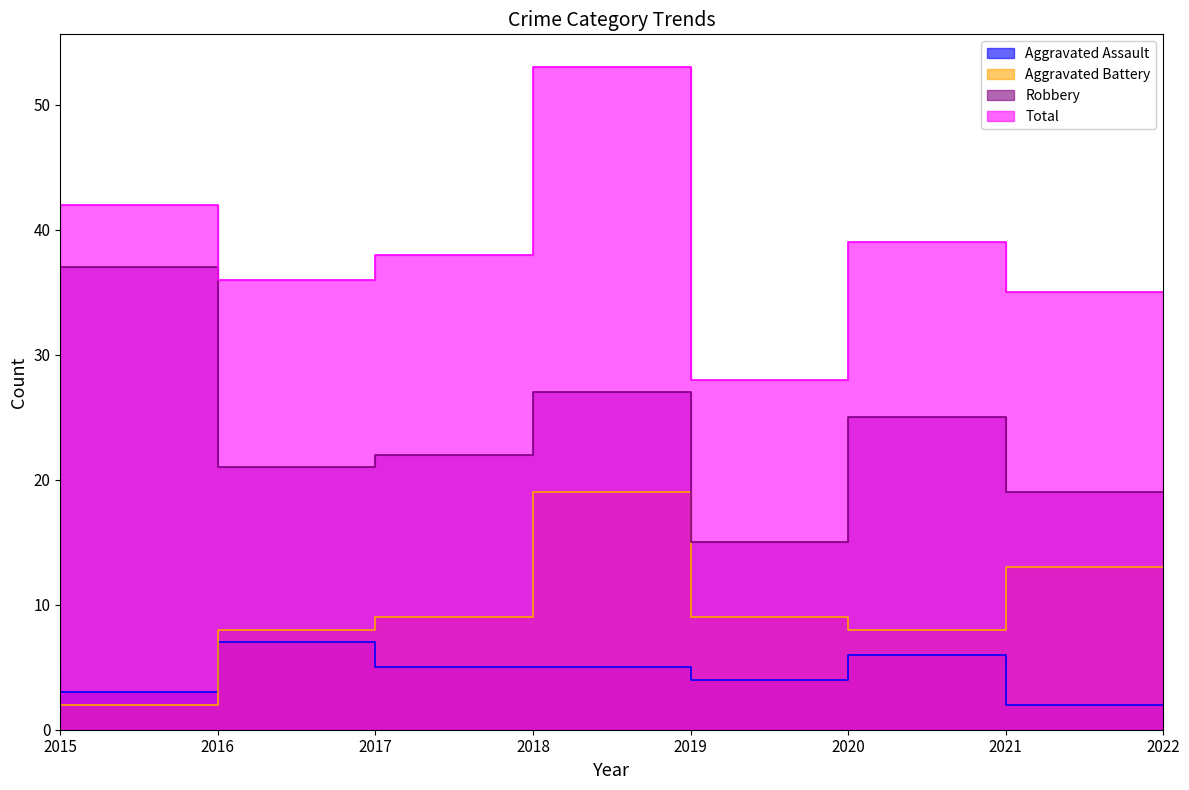

How many values in the Aggravated Assault series exceed 5?

2